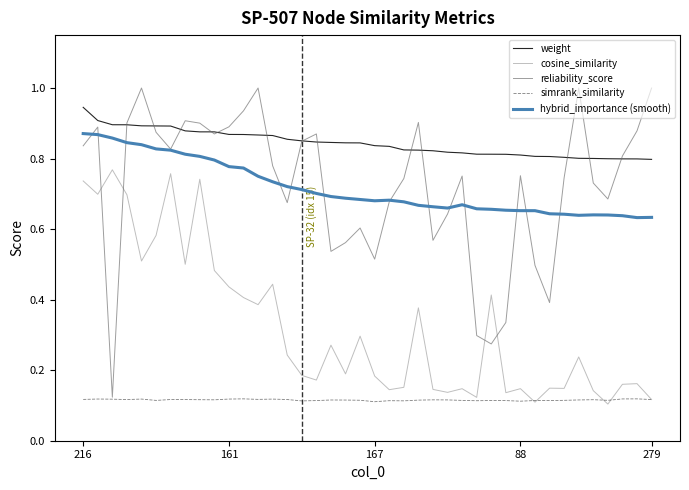

True or false: simrank_similarity and hybrid_importance (smooth) intersect in this chart.

False